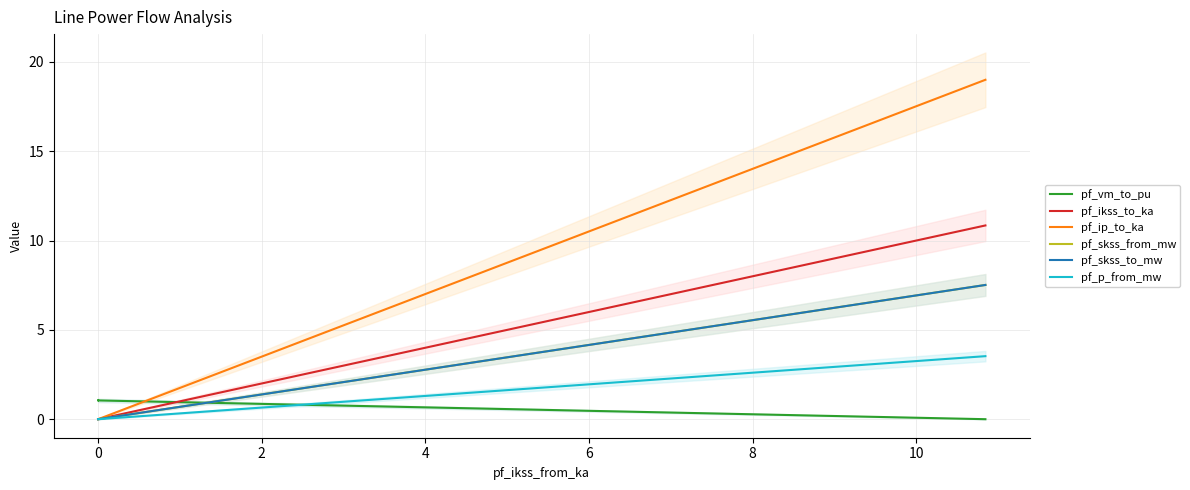

True or false: pf_skss_to_mw has more than 0 points higher than both neighbors.

False